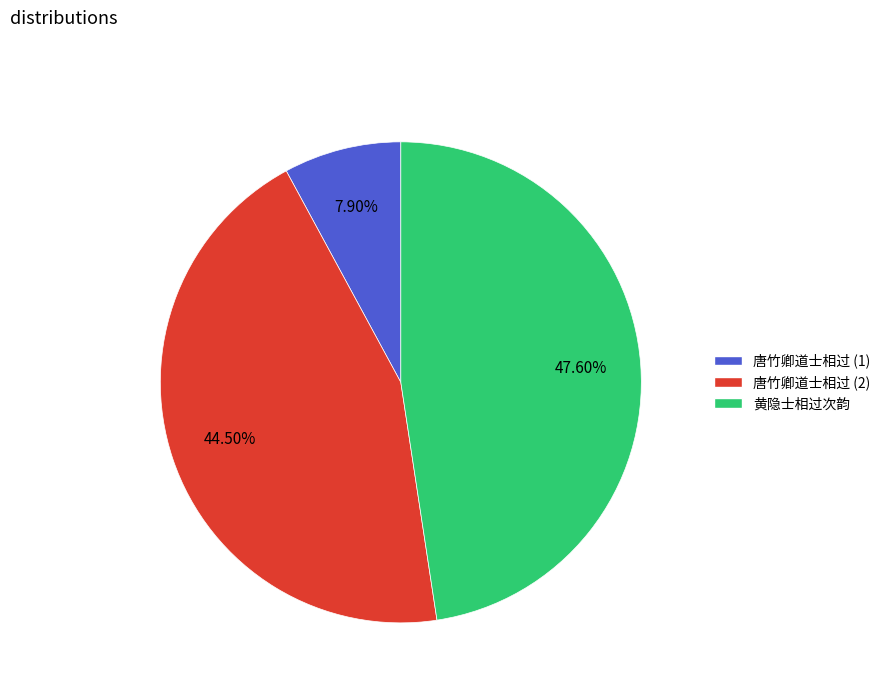

Do 黄隐士相过次韵 and 唐竹卿道士相过 (2) together represent more than half of the pie?

Yes